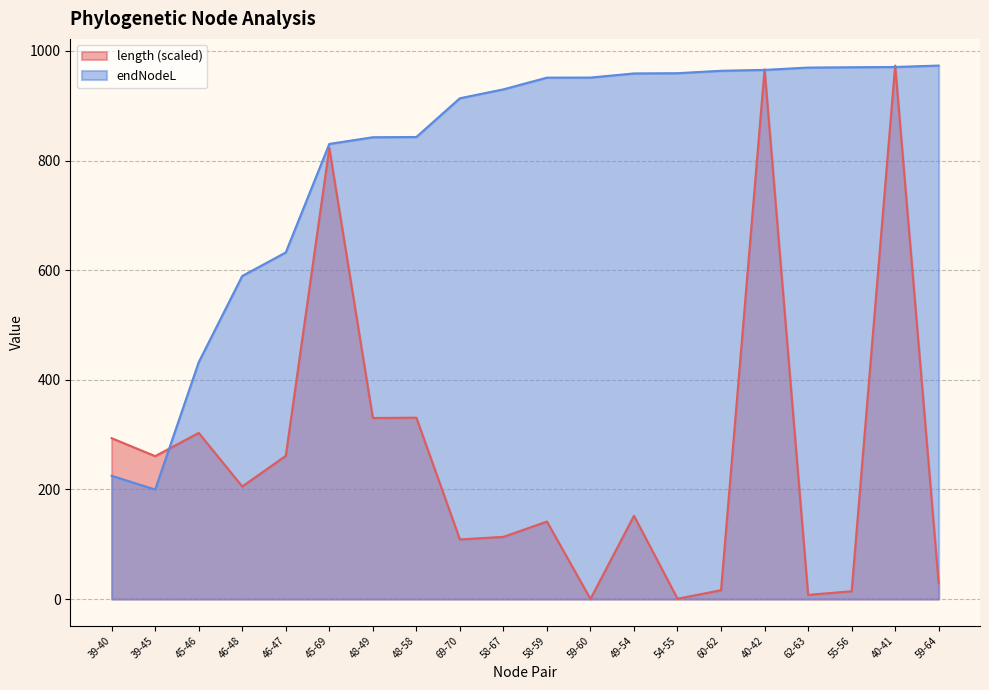

How many distinct data groups are displayed?

2